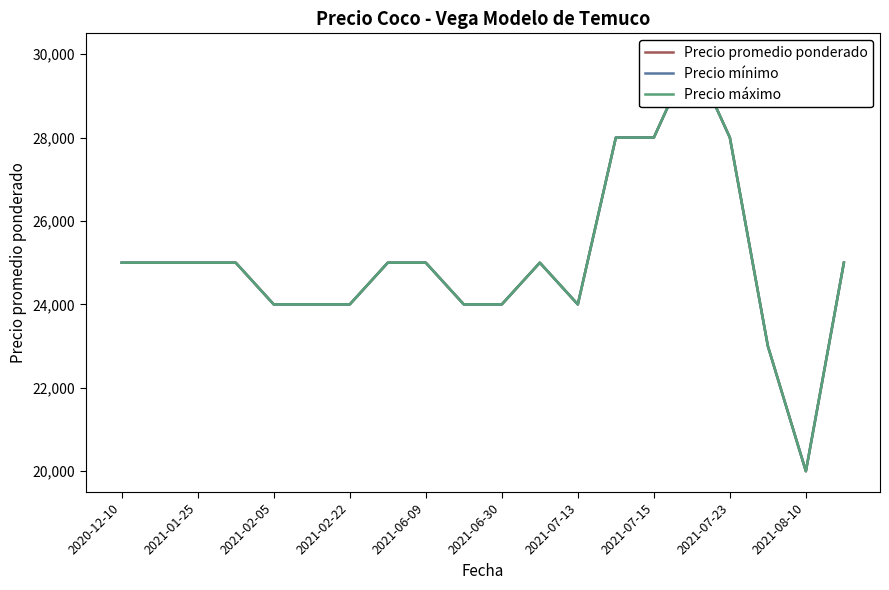

Count the Precio máximo values in the range 24000 to 25000.

14